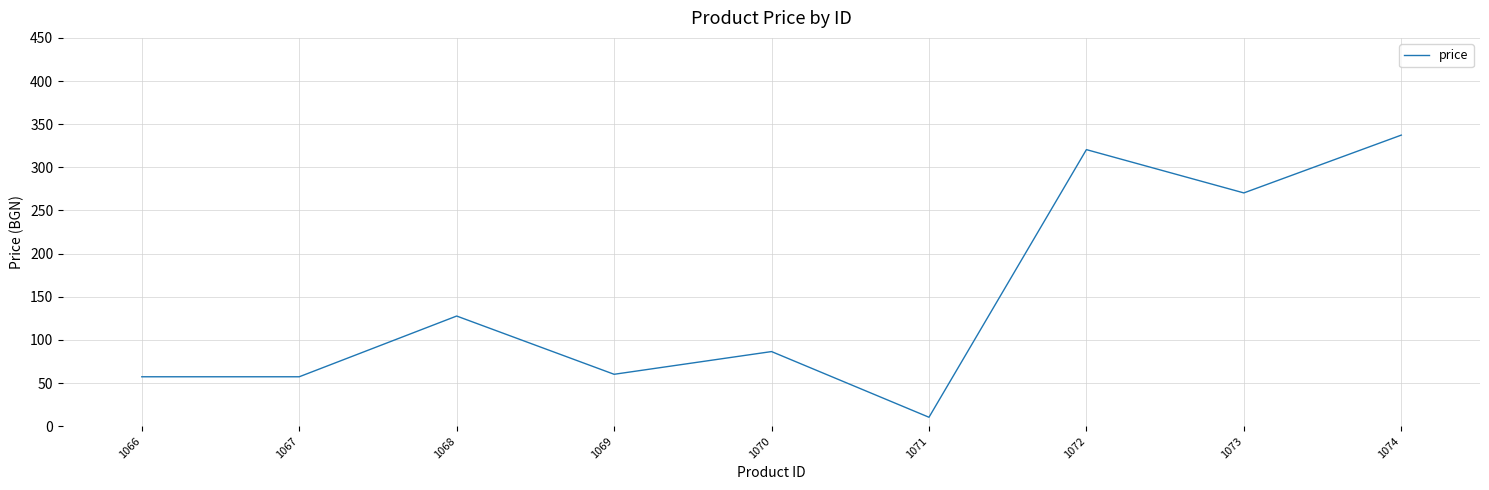

Does the chart have visible grid lines?

Yes